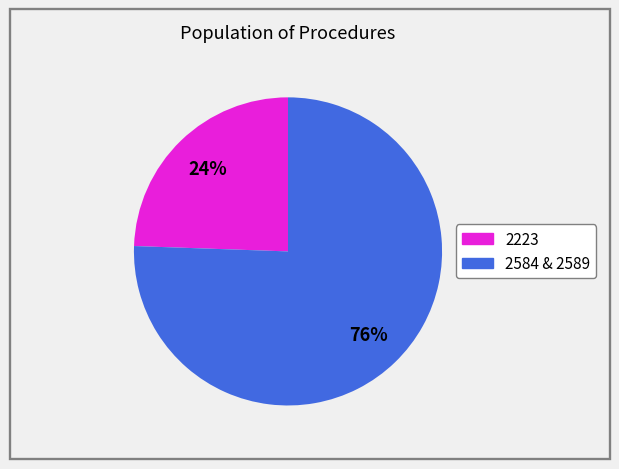

To the nearest percent, what is the average slice percentage?

50%